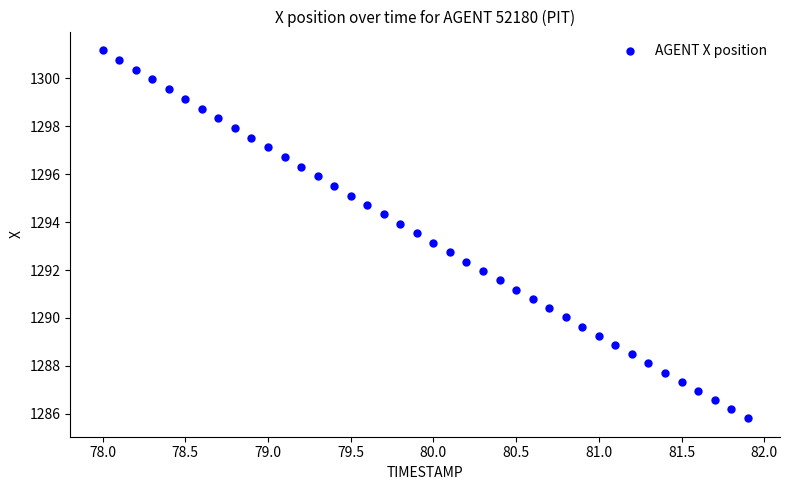

What is the range of X values (max minus min)?

3.9